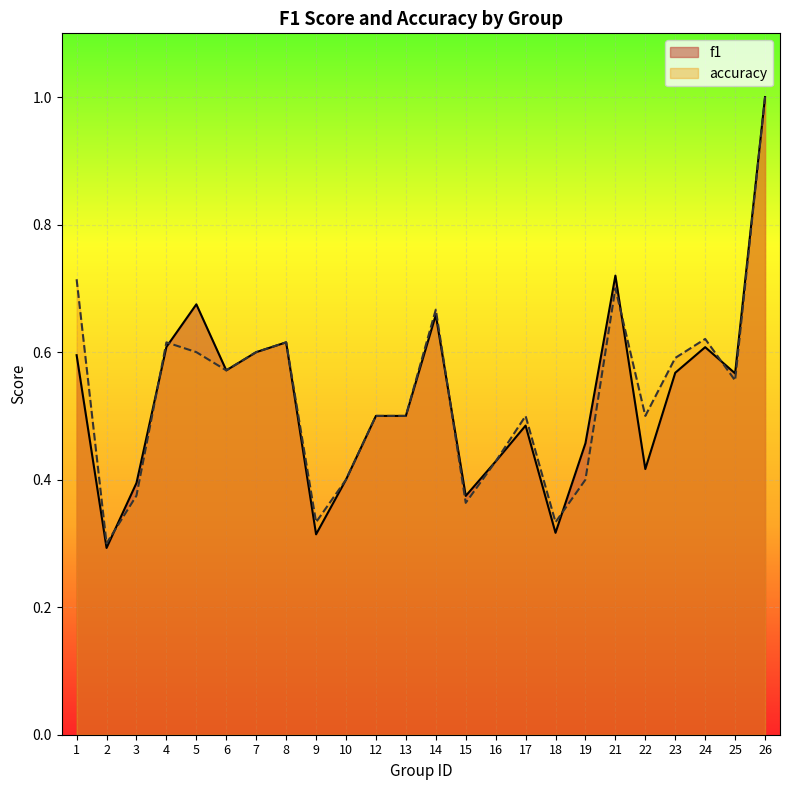

Which has a higher value, 4 or 22?

4